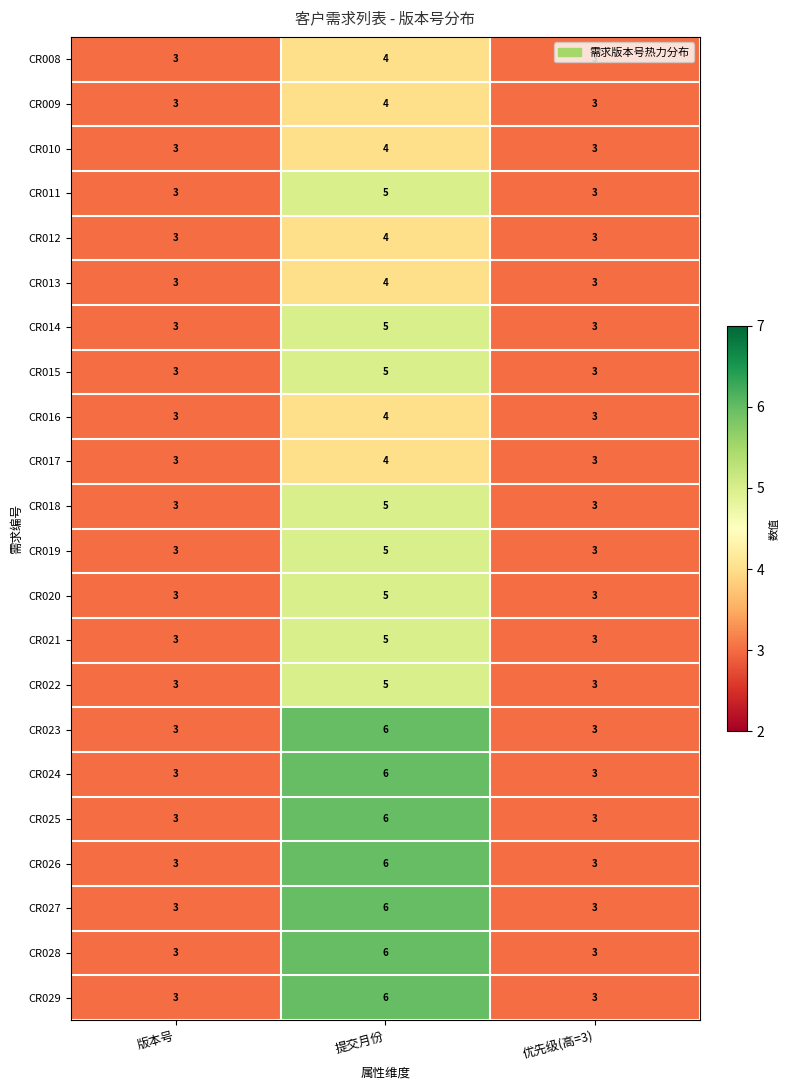

What is the sum of the CR009 values at 版本号 and 提交月份?

7